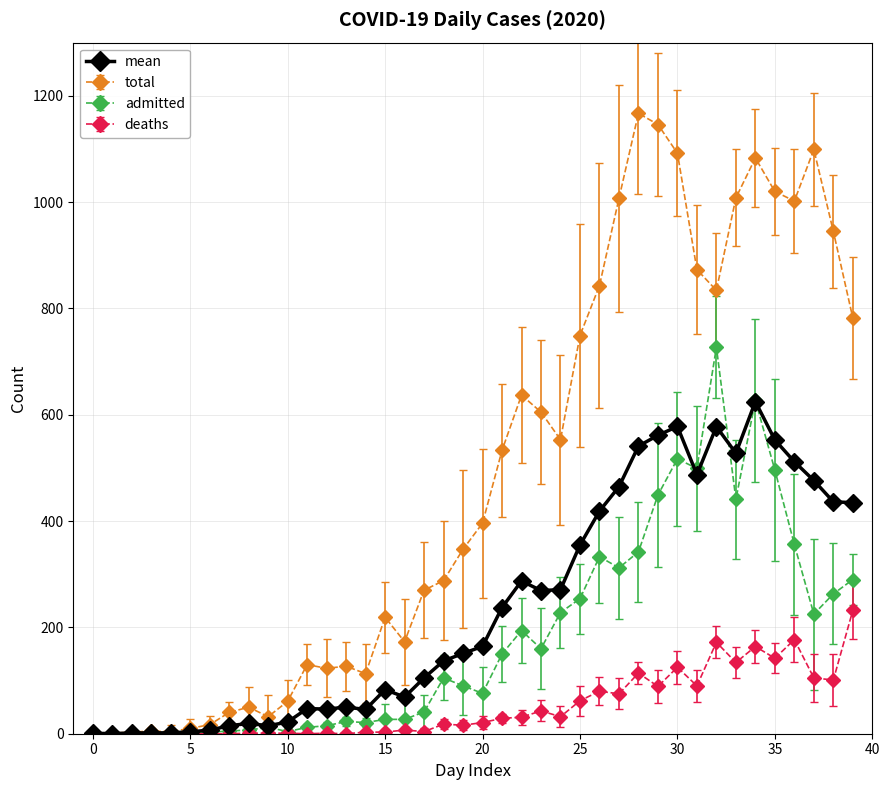

True or false: admitted has more than 0 points higher than both neighbors.

True